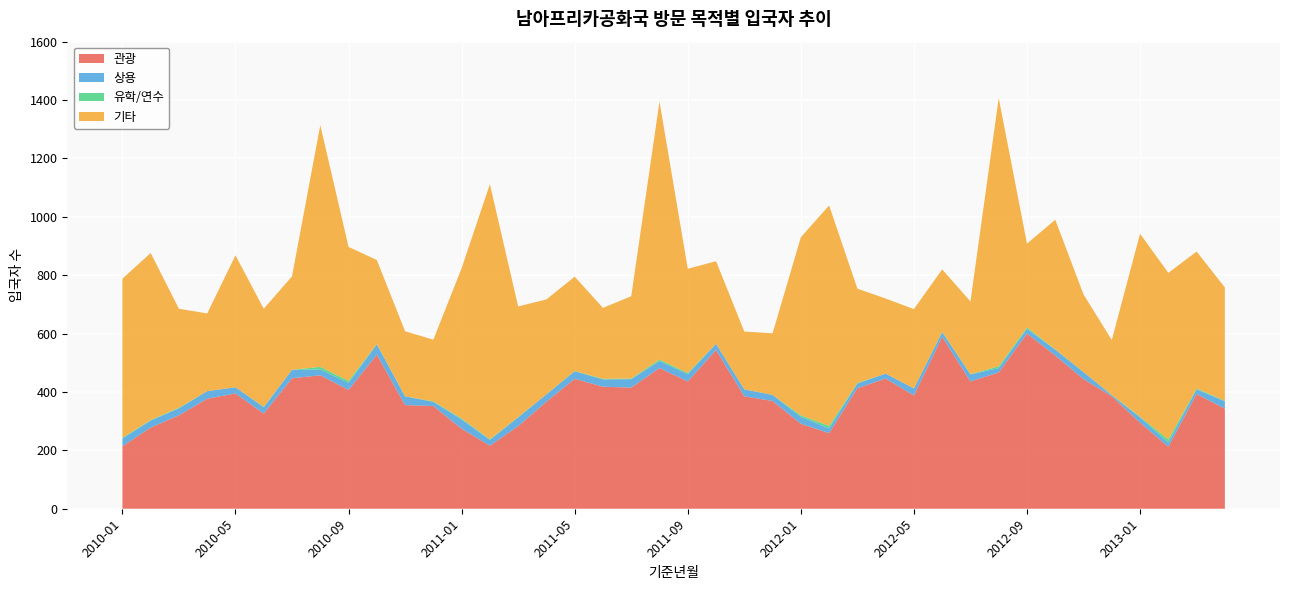

Reading right to left, list all the values displayed in this chart.

관광: 343	393	212	295	385	444	525	600	467	436	589	388	446	413	259	291	369	385	544	436	482	415	418	445	367	283	216	274	352	355	528	407	457	447	326	395	377	320	278	214
상용: 25	16	14	18	4	24	20	16	15	24	16	24	17	16	16	24	21	24	21	25	24	29	25	26	25	30	20	32	14	30	35	24	20	29	22	21	26	24	24	27
유학/연수: 2	3	11	2	1	0	1	5	6	1	1	0	0	2	9	5	0	0	0	4	5	2	2	1	0	1	2	3	2	0	1	7	9	0	1	0	0	2	2	2
기타: 388	469	571	627	188	266	444	287	919	249	214	272	257	323	755	610	211	198	283	357	884	282	243	323	325	379	874	515	211	223	288	459	828	320	336	452	266	339	572	545